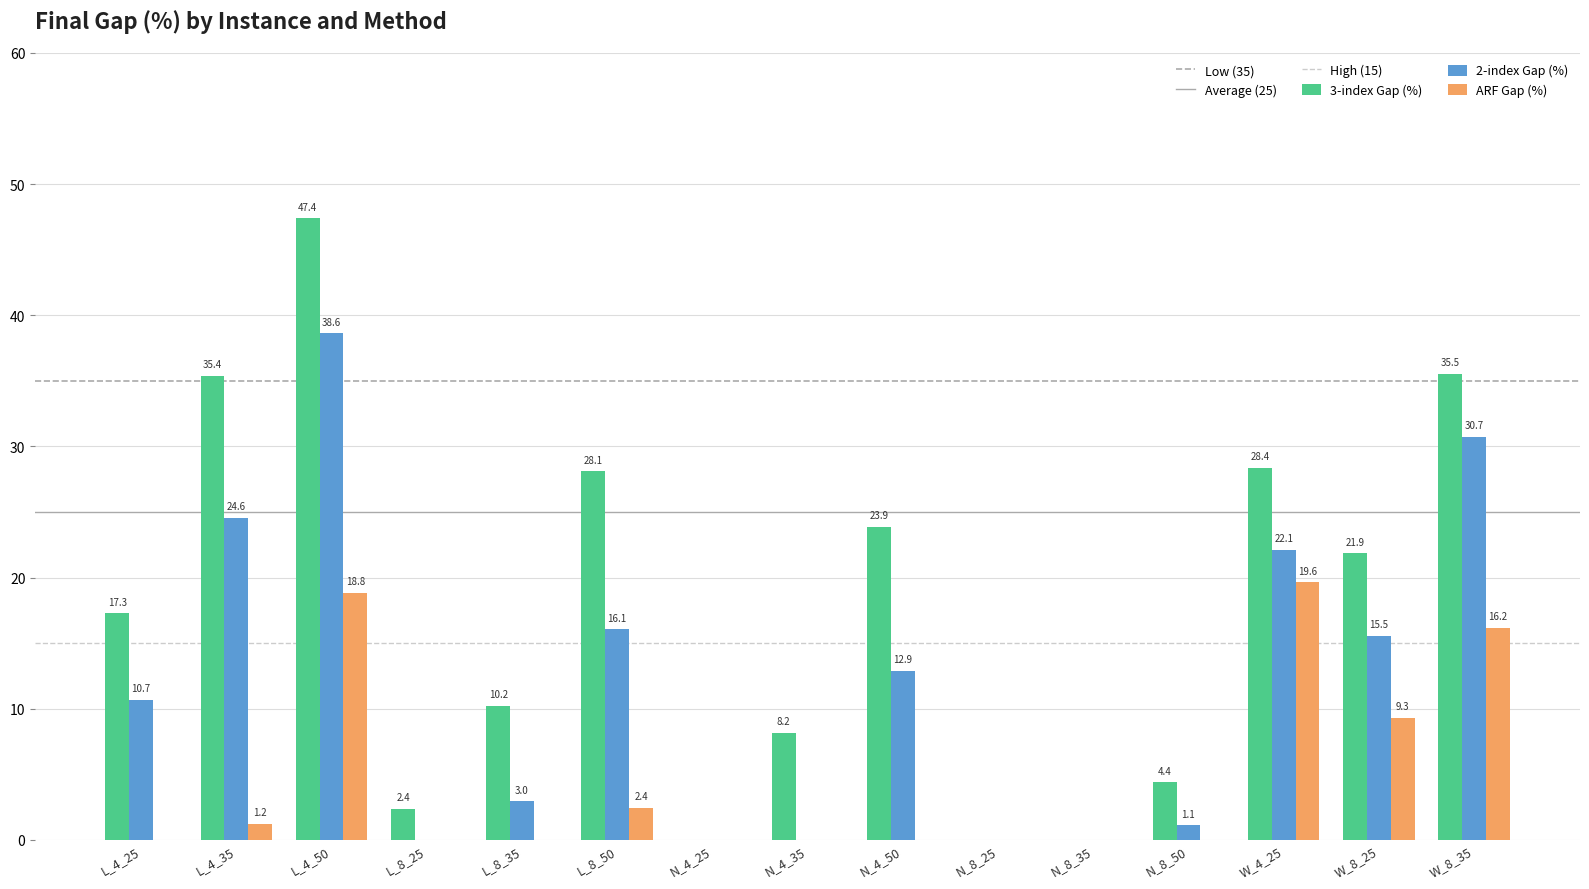

Reading left to right, what are all the values shown in this chart?

3-index Gap (%): L_4_25=17.3	L_4_35=35.4	L_4_50=47.4	L_8_25=2.4	L_8_35=10.2	L_8_50=28.1	N_4_25=0.0	N_4_35=8.2	N_4_50=23.9	N_8_25=0.0	N_8_35=0.0	N_8_50=4.4	W_4_25=28.4	W_8_25=21.9	W_8_35=35.5
2-index Gap (%): L_4_25=10.7	L_4_35=24.6	L_4_50=38.6	L_8_25=0.0	L_8_35=3.0	L_8_50=16.1	N_4_25=0.0	N_4_35=0.0	N_4_50=12.9	N_8_25=0.0	N_8_35=0.0	N_8_50=1.1	W_4_25=22.1	W_8_25=15.5	W_8_35=30.7
ARF Gap (%): L_4_25=0.0	L_4_35=1.2	L_4_50=18.8	L_8_25=0.0	L_8_35=0.0	L_8_50=2.4	N_4_25=0.0	N_4_35=0.0	N_4_50=0.0	N_8_25=0.0	N_8_35=0.0	N_8_50=0.0	W_4_25=19.6	W_8_25=9.3	W_8_35=16.2